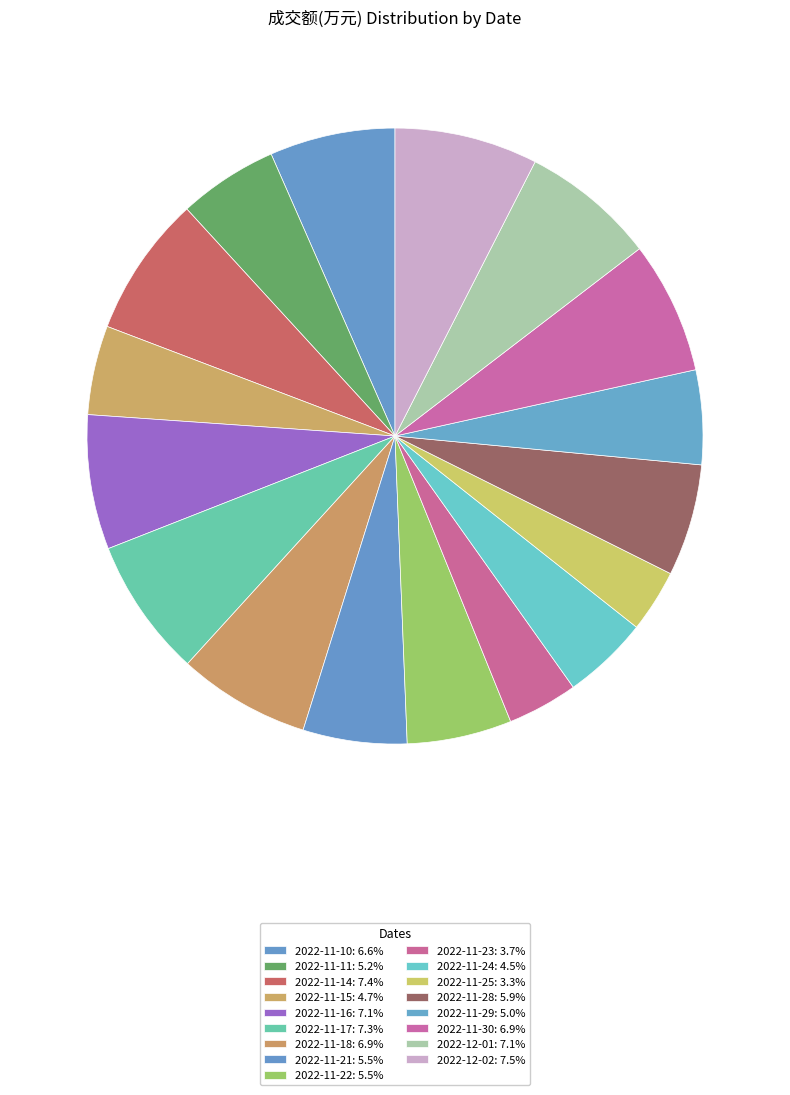

How many slices are in this pie chart?

17